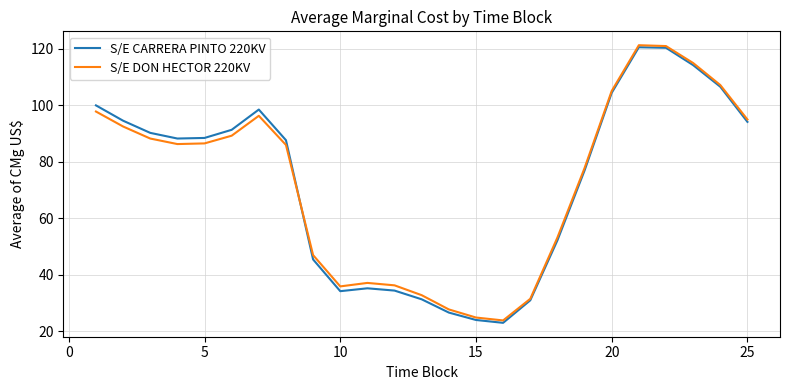

How many series are shown in this chart?

2